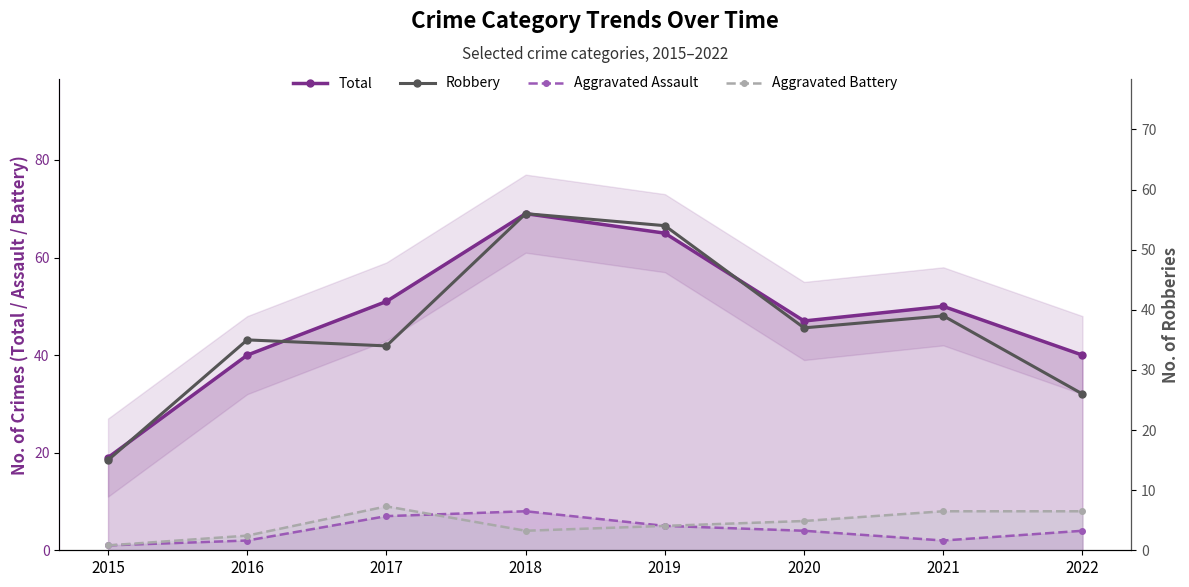

Reading right to left, transcribe all the data shown in this chart.

Total: 40	50	47	65	69	51	40	19
Aggravated Assault: 4	2	4	5	8	7	2	1
Aggravated Battery: 8	8	6	5	4	9	3	1
Robbery: 26	39	37	54	56	34	35	15